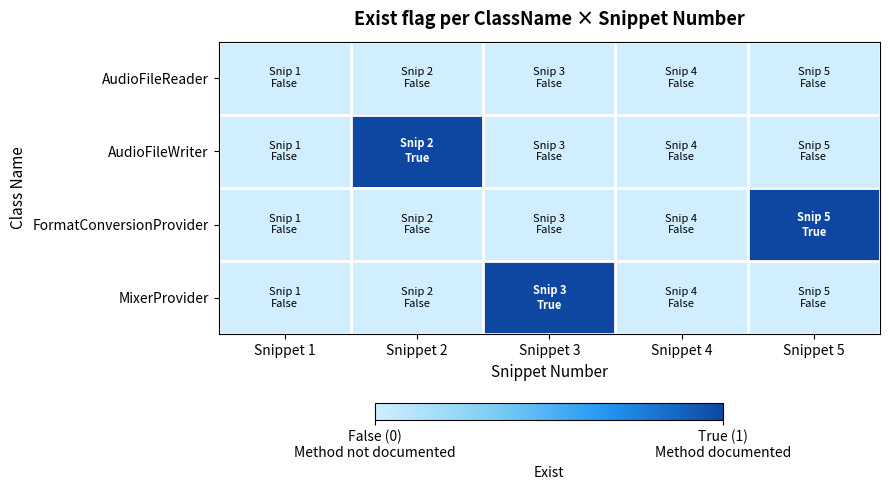

What is the total value across all series at Snippet 3?

1